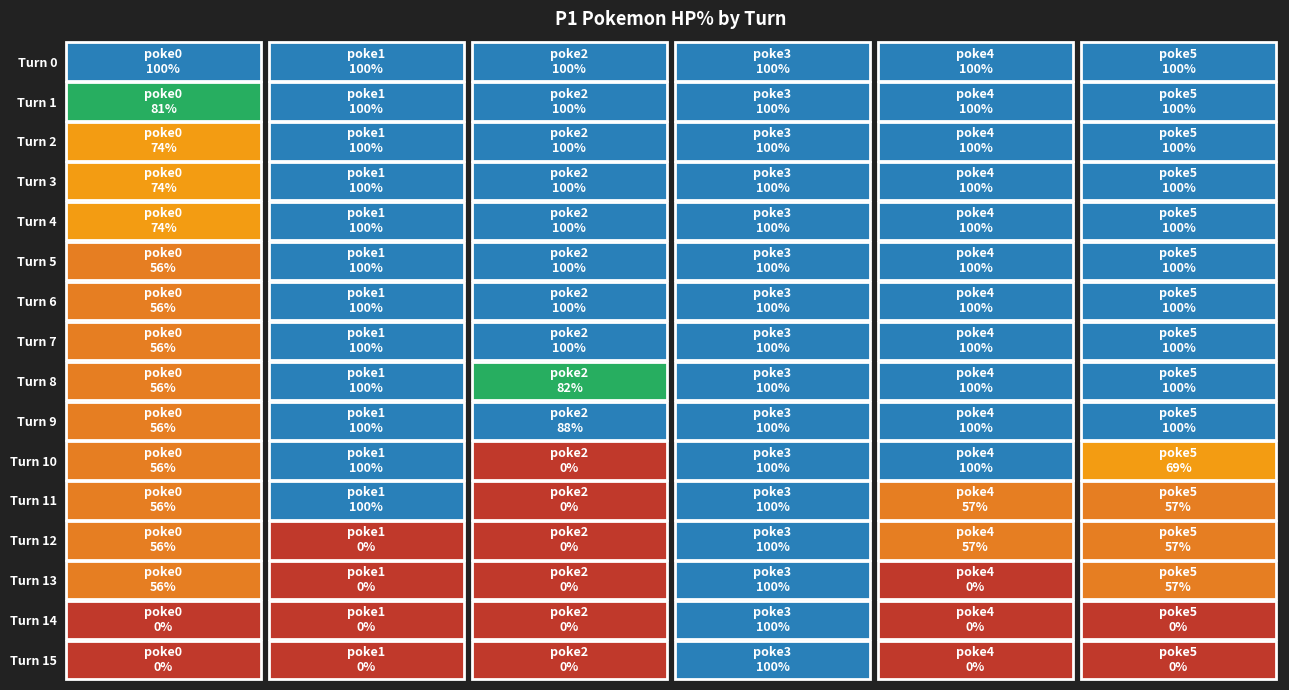

Reading left to right, list all the values displayed in this chart.

poke0: 100	81	74	74	74	56	56	56	56	56	56	56	56	56	0	0
poke1: 100	100	100	100	100	100	100	100	100	100	100	100	0	0	0	0
poke2: 100	100	100	100	100	100	100	100	82	88	0	0	0	0	0	0
poke3: 100	100	100	100	100	100	100	100	100	100	100	100	100	100	100	100
poke4: 100	100	100	100	100	100	100	100	100	100	100	57	57	0	0	0
poke5: 100	100	100	100	100	100	100	100	100	100	69	57	57	57	0	0